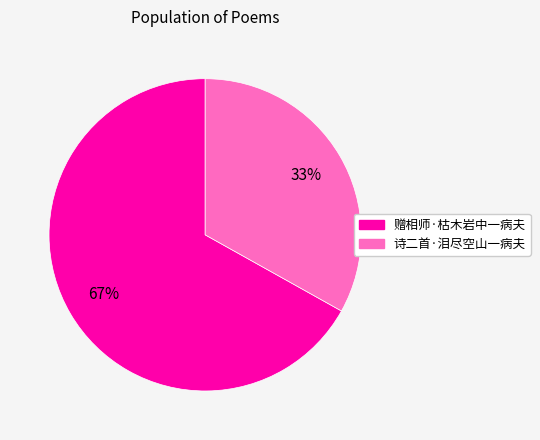

Between 诗二首·泪尽空山一病夫 and 赠相师·枯木岩中一病夫, which is larger?

赠相师·枯木岩中一病夫